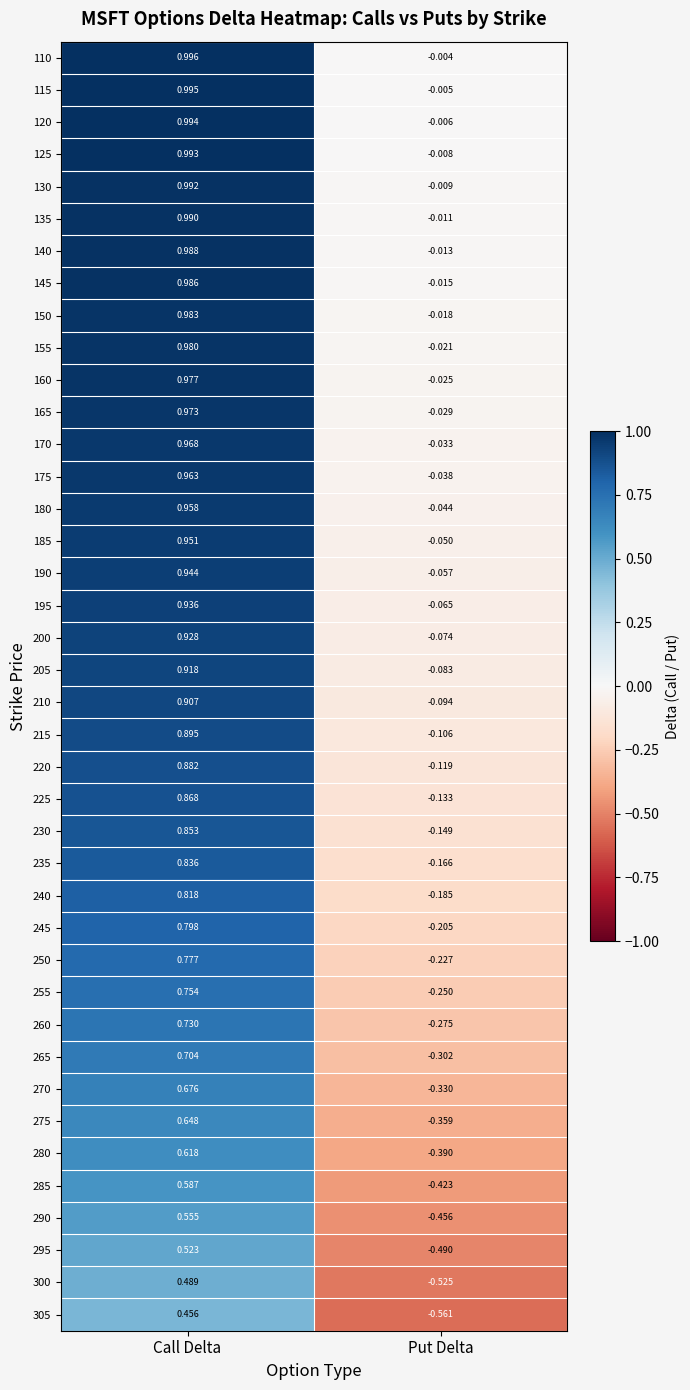

Which category has the lowest value across all series?

Put Delta